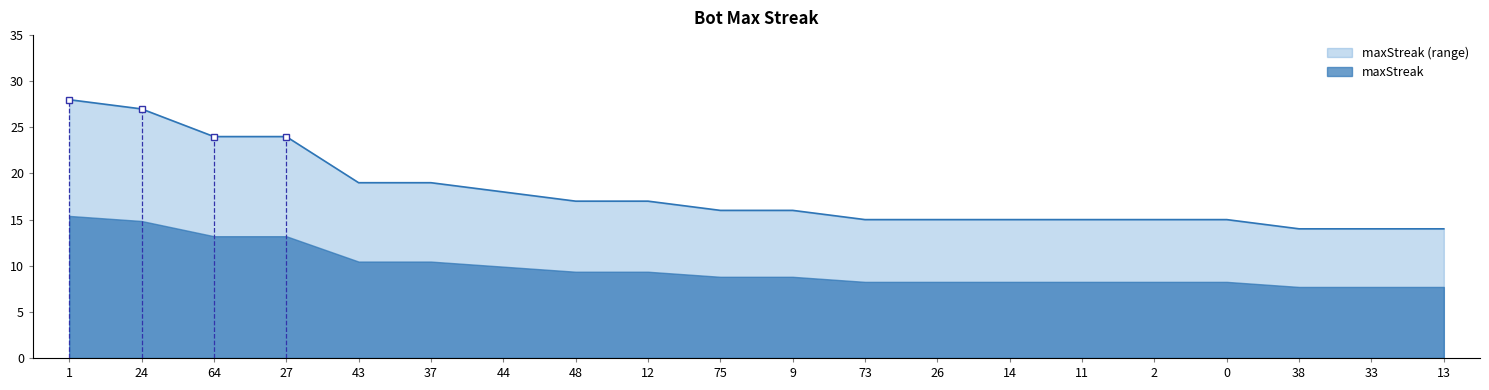

What is the minimum value shown in the chart?

14